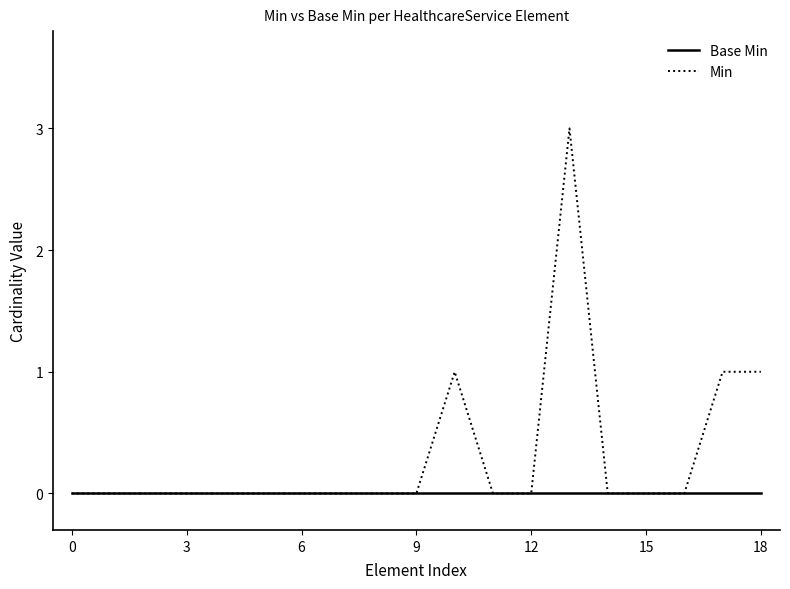

Is this an area chart (filled region under the line)?

No